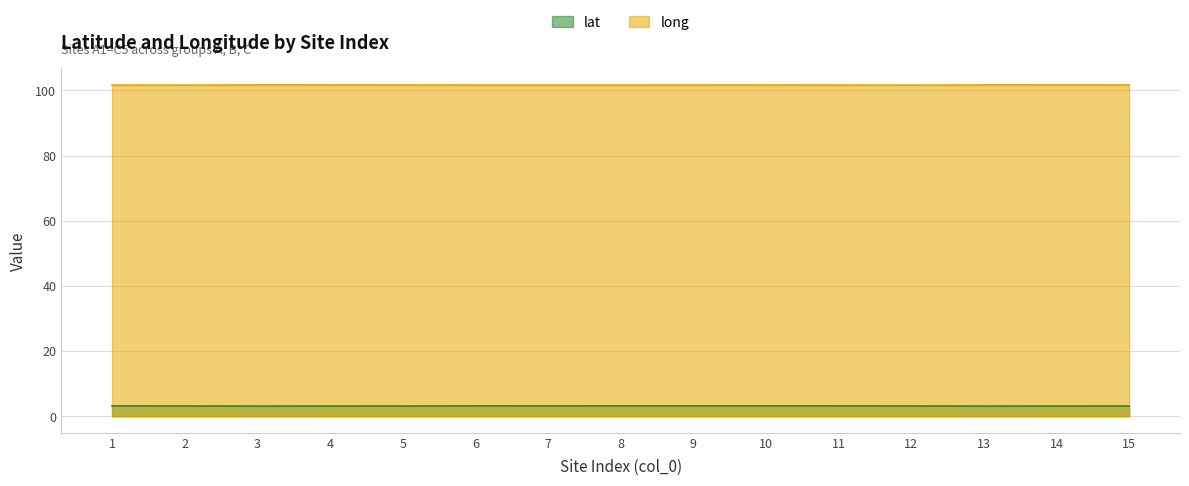

At which category is the sum across all series the highest?

10